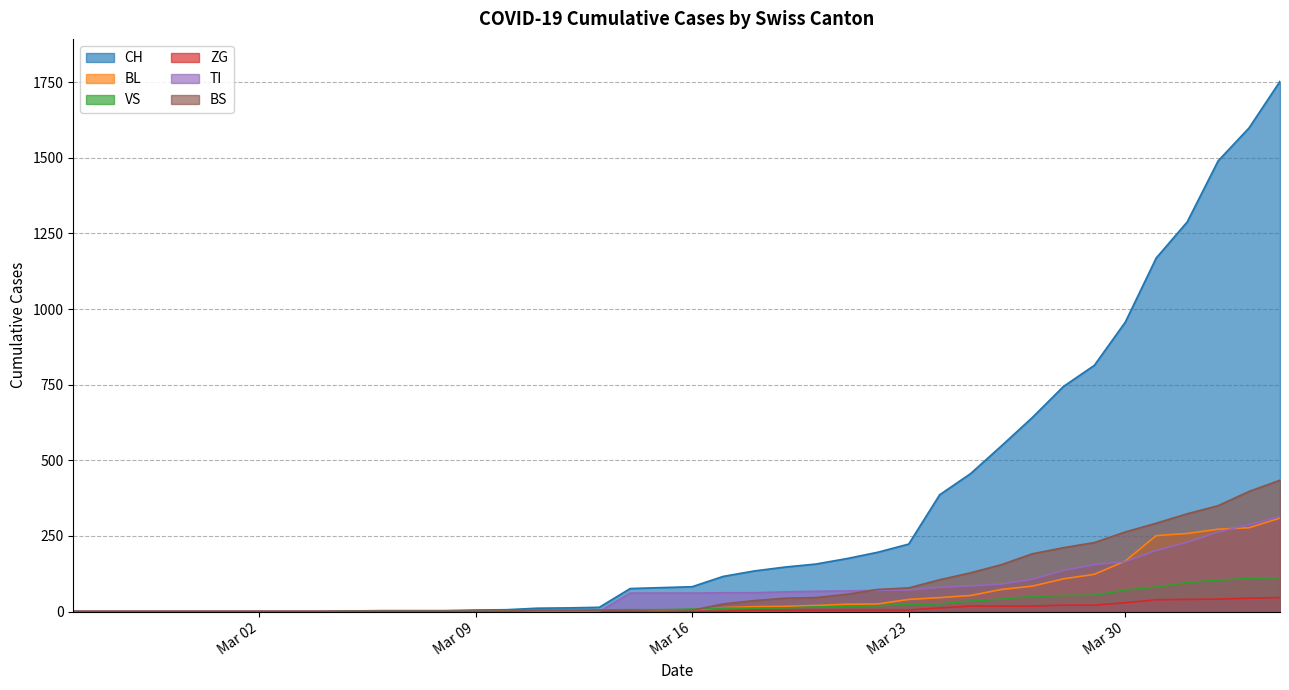

Which series has the widest spread of values?

CH